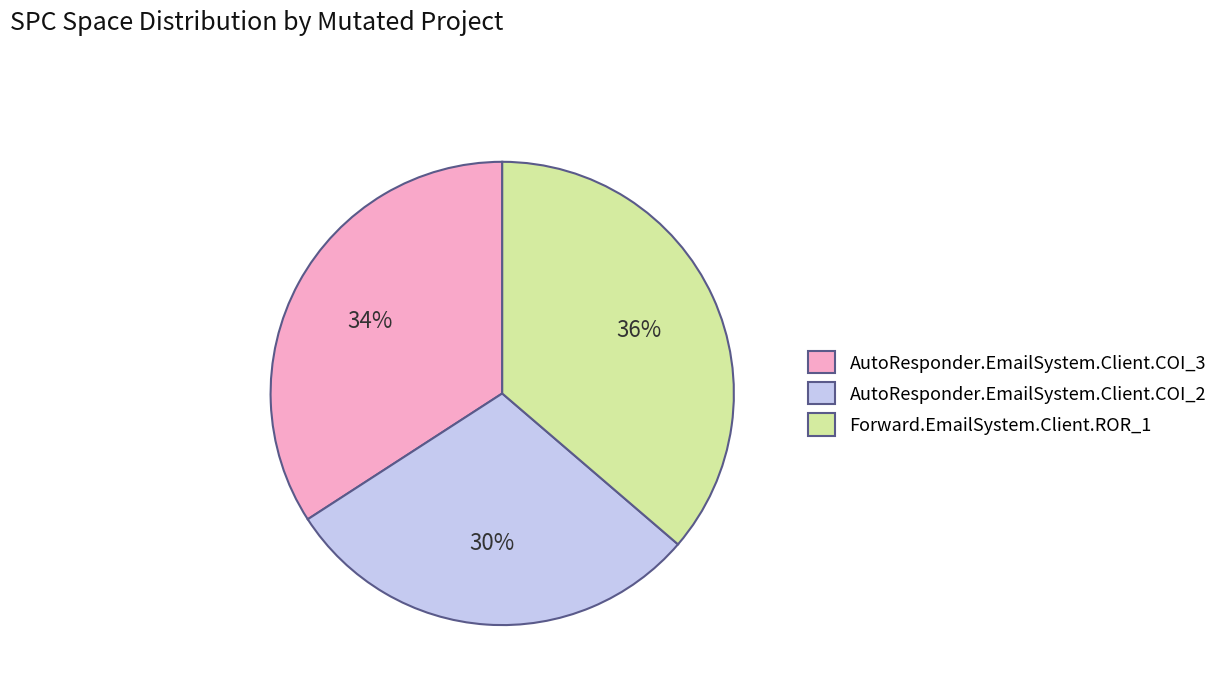

To the nearest percent, what portion does Forward.EmailSystem.Client.ROR_1 represent?

36%